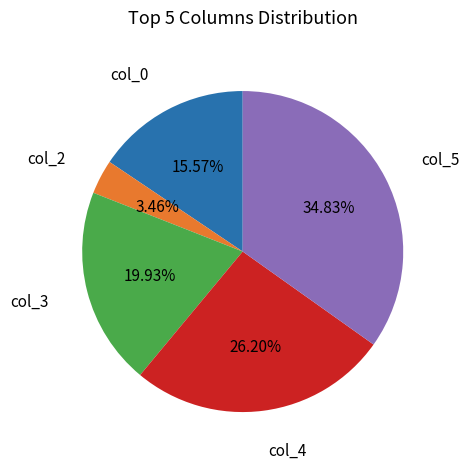

Is there any slice that represents more than half of the pie?

No